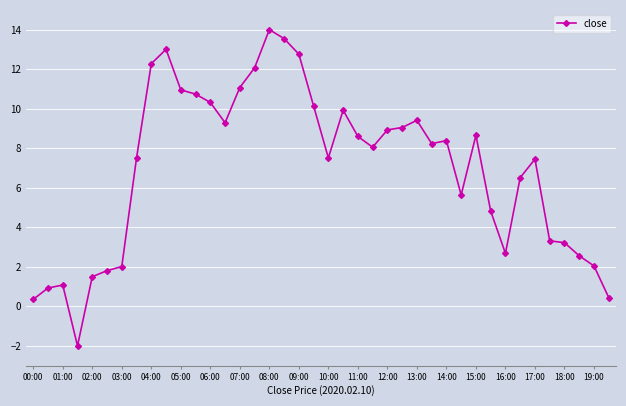

How many values are below zero?

1